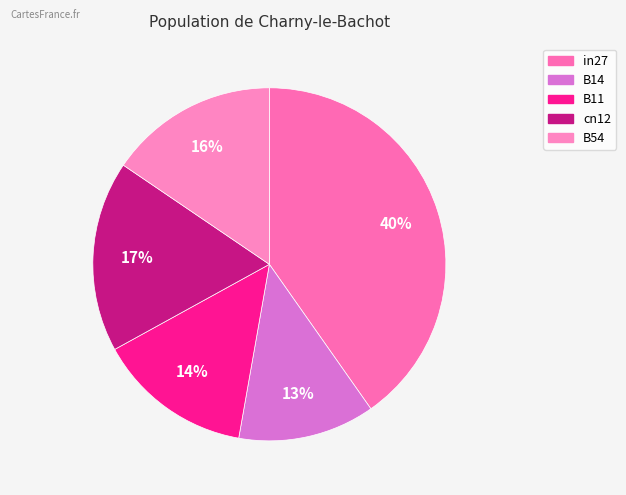

Do cn12 and B54 together represent more than half of the pie?

No